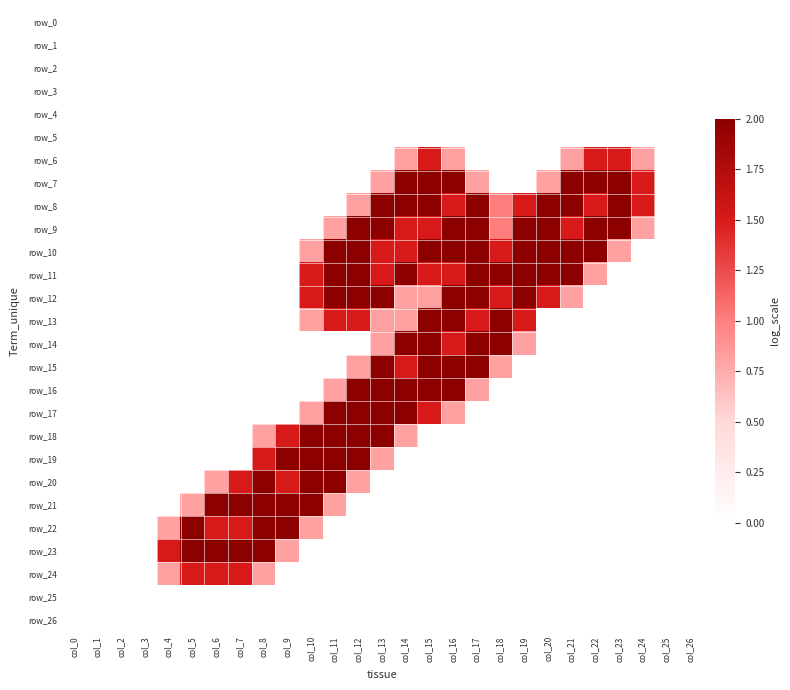

What is the spread (max minus min) of values at col_14?

2.0